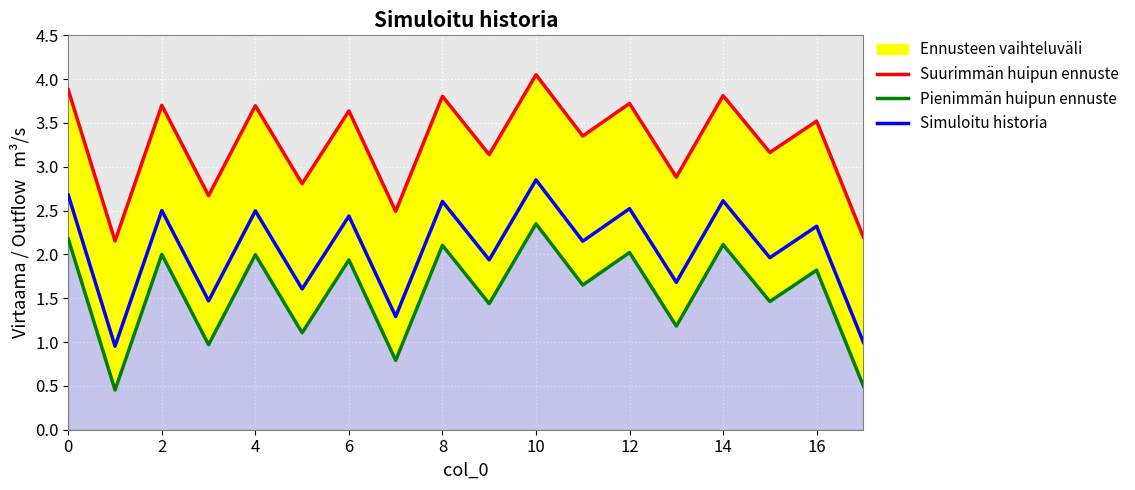

What is the lowest value of the Suurimmän huipun ennuste series?

2.2